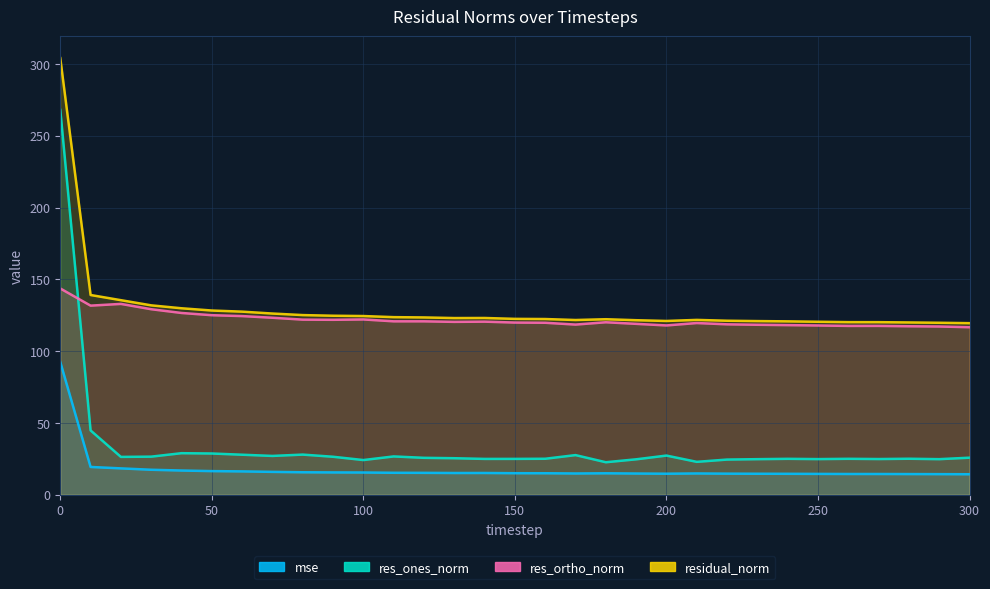

Reading left to right, extract all data points from this chart.

mse: 92.5	19.4	18.4	17.4	16.9	16.5	16.3	15.9	15.7	15.5	15.5	15.3	15.2	15.1	15.2	15.0	15.0	14.8	14.9	14.8	14.6	14.8	14.7	14.6	14.6	14.5	14.5	14.4	14.4	14.3	14.3
res_ones_norm: 268.0	44.8	26.4	26.5	28.9	28.7	27.9	27.0	28.0	26.5	24.2	26.7	25.7	25.4	25.0	25.0	25.1	27.6	22.6	24.7	27.3	22.9	24.5	24.8	25.0	24.8	25.0	24.9	25.1	24.8	25.8
res_ortho_norm: 143.7	131.7	132.9	129.2	126.6	125.0	124.4	123.3	122.0	121.8	122.1	120.8	120.8	120.4	120.5	119.9	119.8	118.5	120.1	119.0	117.9	119.6	118.7	118.4	118.1	117.9	117.6	117.6	117.3	117.2	116.7
residual_norm: 304.1	139.1	135.5	131.9	129.9	128.3	127.5	126.2	125.1	124.7	124.5	123.7	123.5	123.1	123.1	122.5	122.4	121.7	122.2	121.6	121.0	121.8	121.2	120.9	120.8	120.5	120.2	120.2	120.0	119.8	119.5